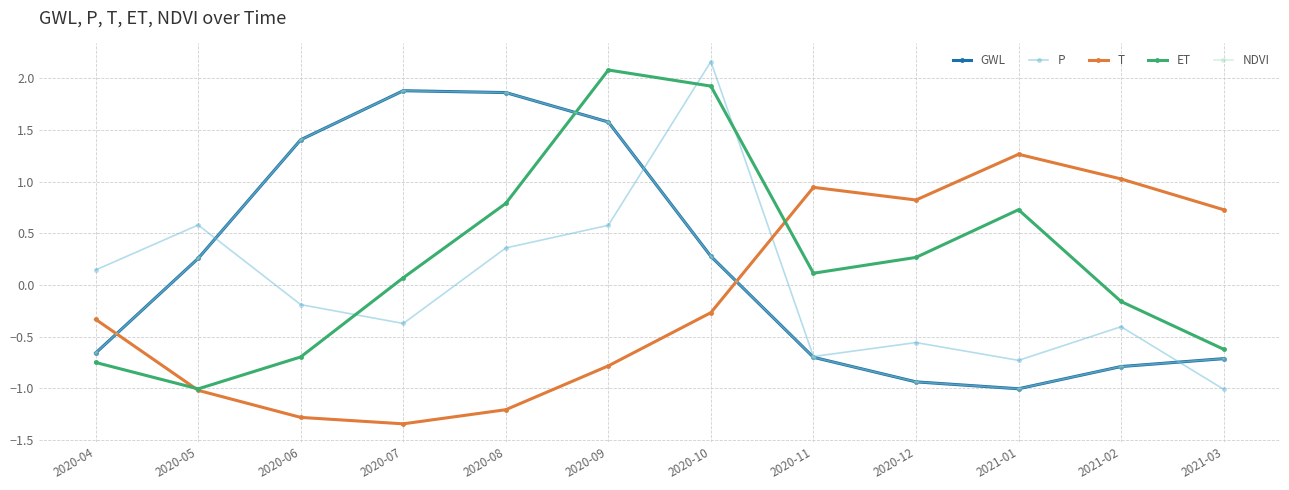

What are all the series names shown in the legend?

GWL, P, T, ET, NDVI